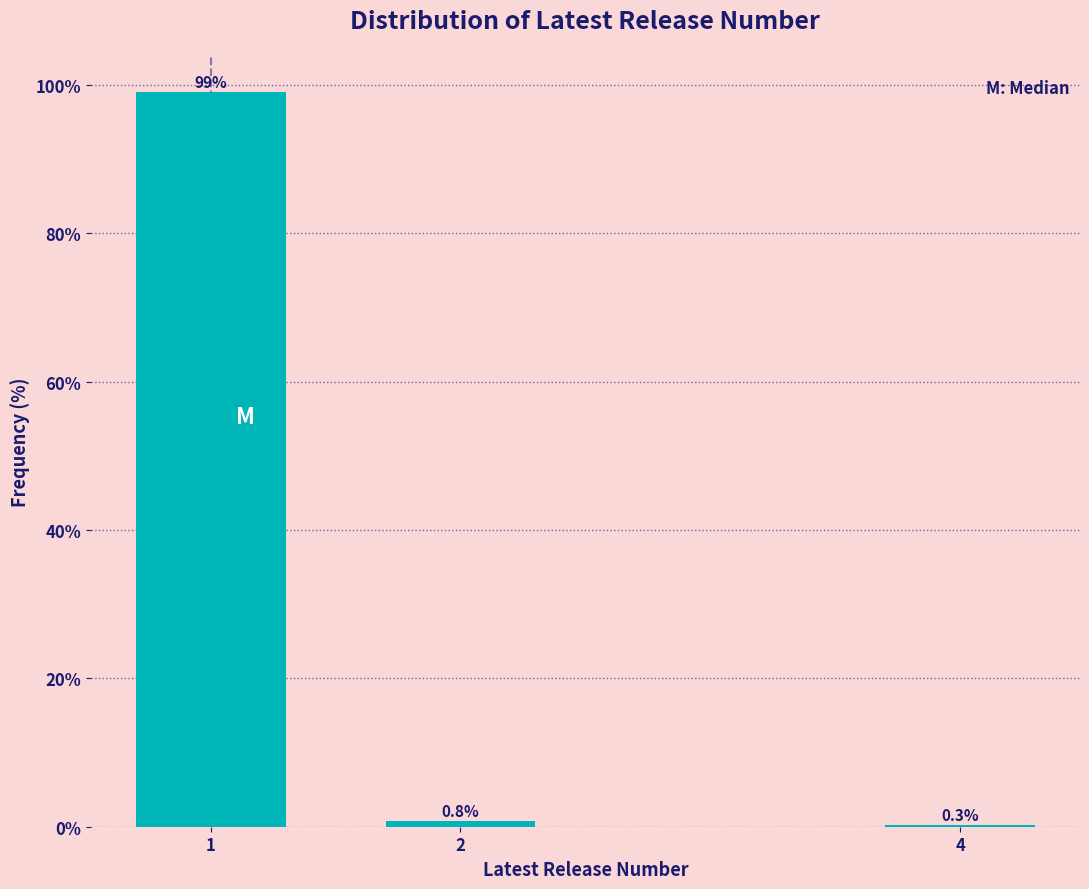

Reading left to right, transcribe all the data shown in this chart.

1=99.0	2=0.8	4=0.3